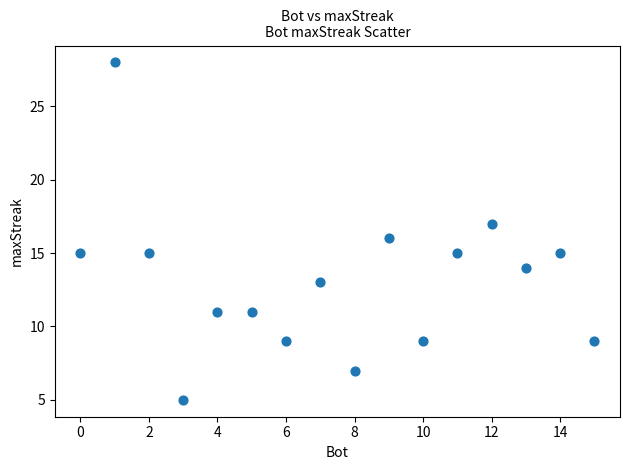

What is the range of X values (max minus min)?

15